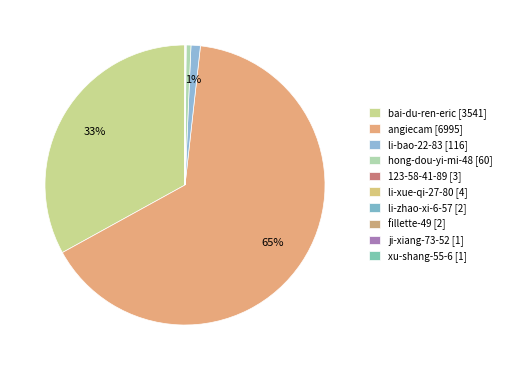

To the nearest percent, what portion does li-bao-22-83 represent?

1%